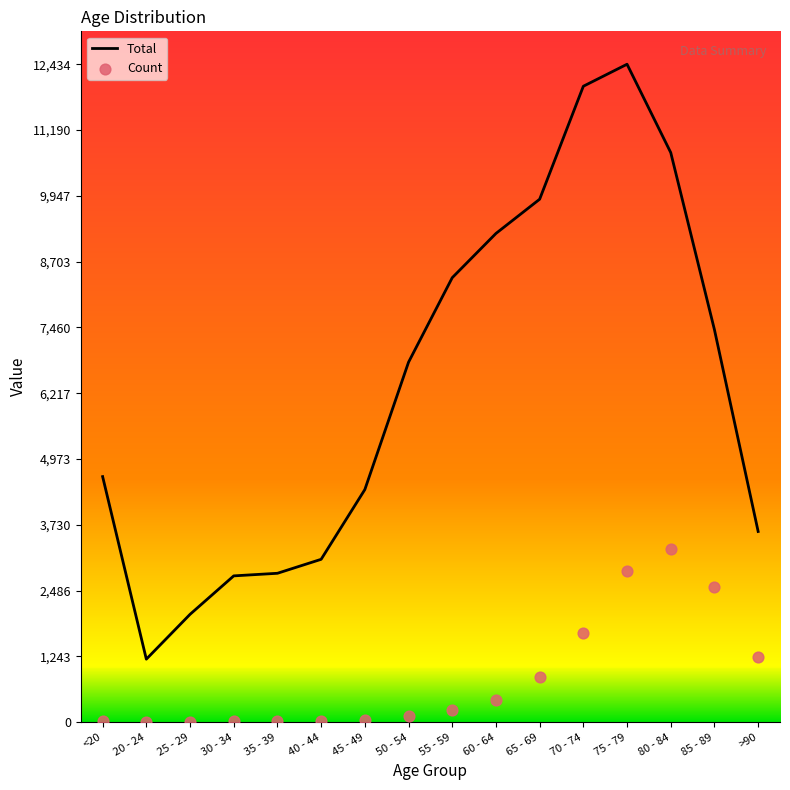

Which series reaches the minimum Y coordinate?

Count